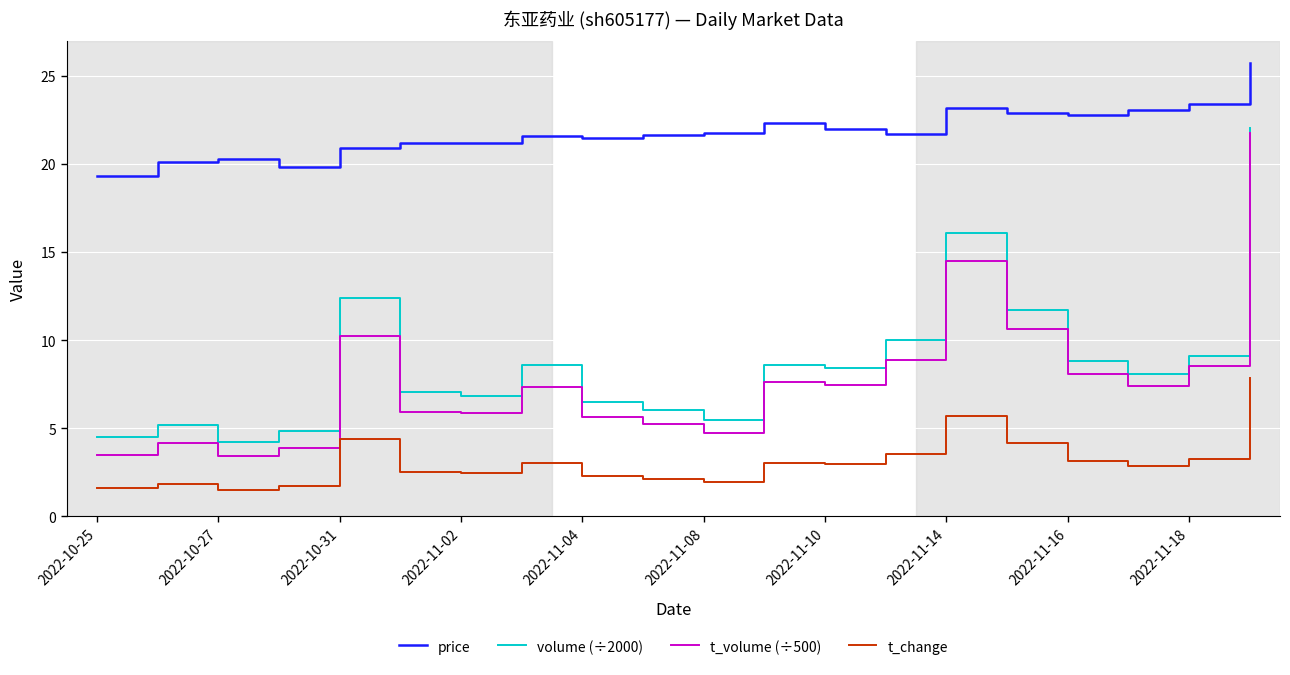

What is the minimum value shown in the chart?

1.5